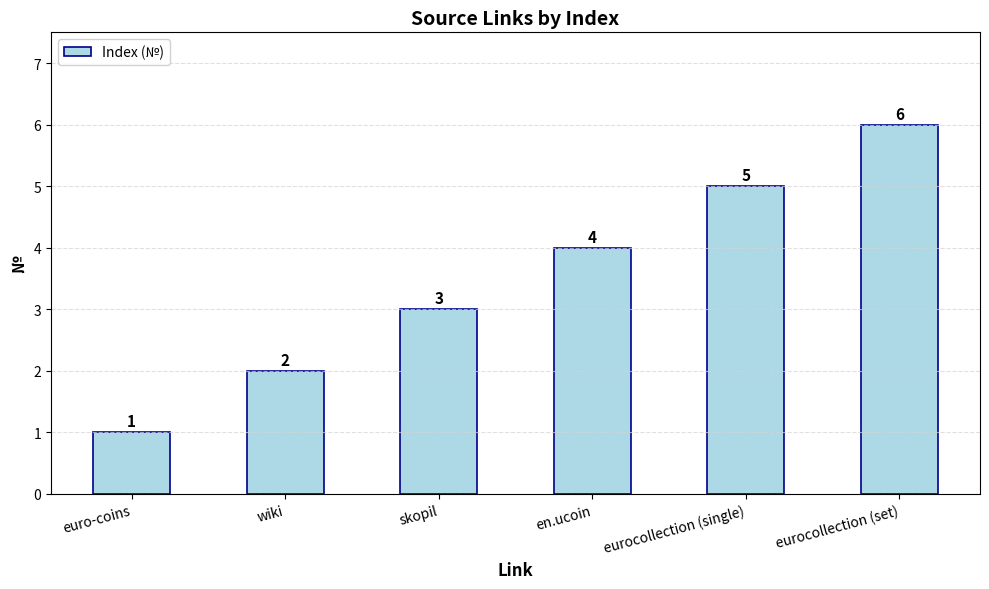

What is the maximum value shown in the chart?

6